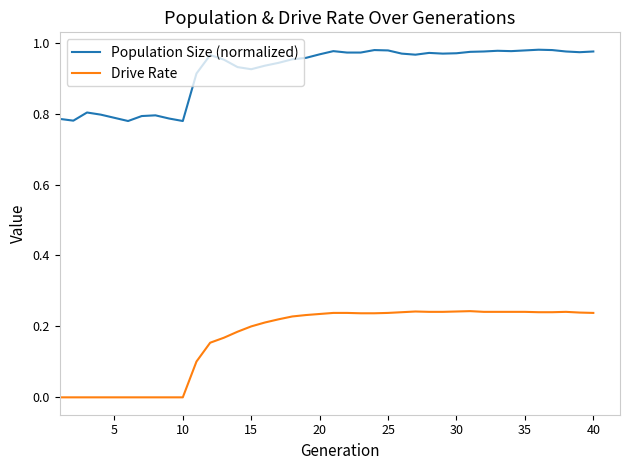

Which series has the largest total across all categories?

Population Size (normalized)